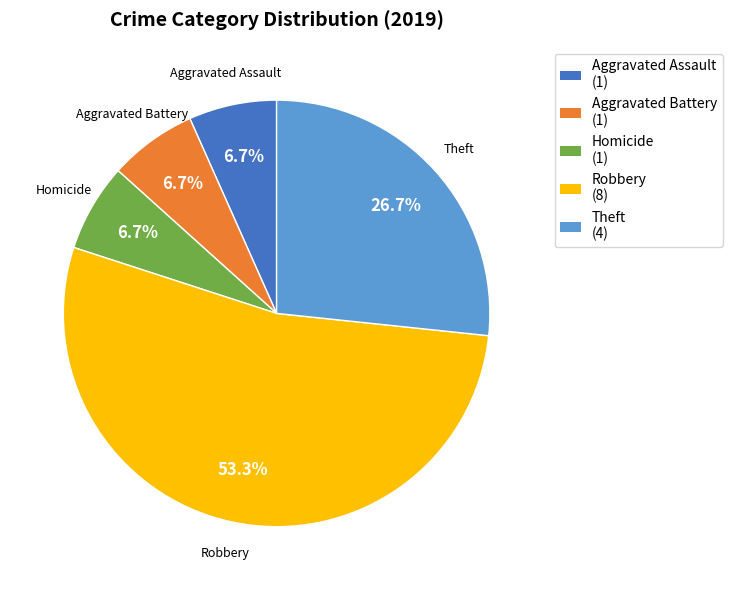

How many segments does this pie chart have?

5